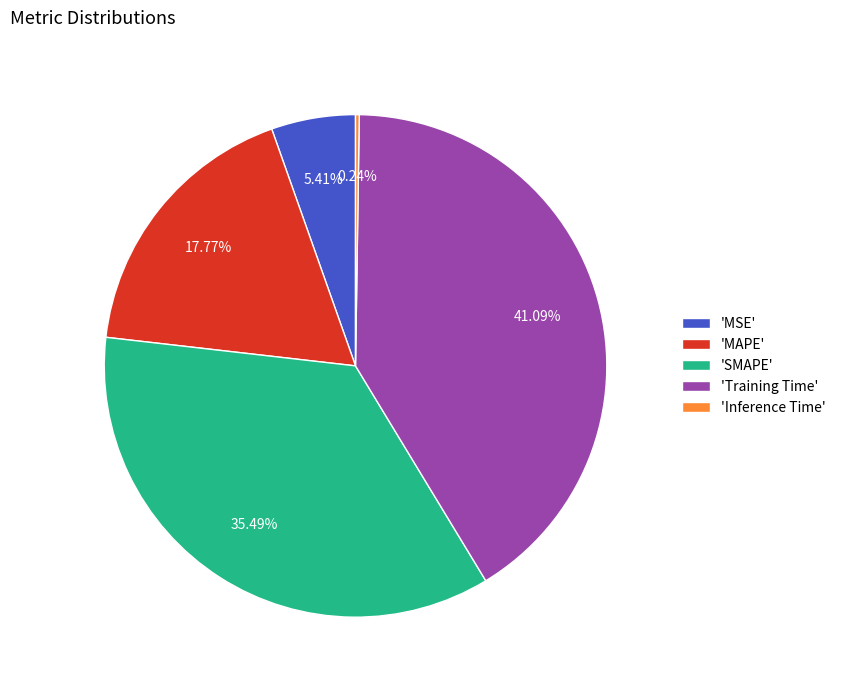

What is the largest slice in the pie chart?

'Training Time'